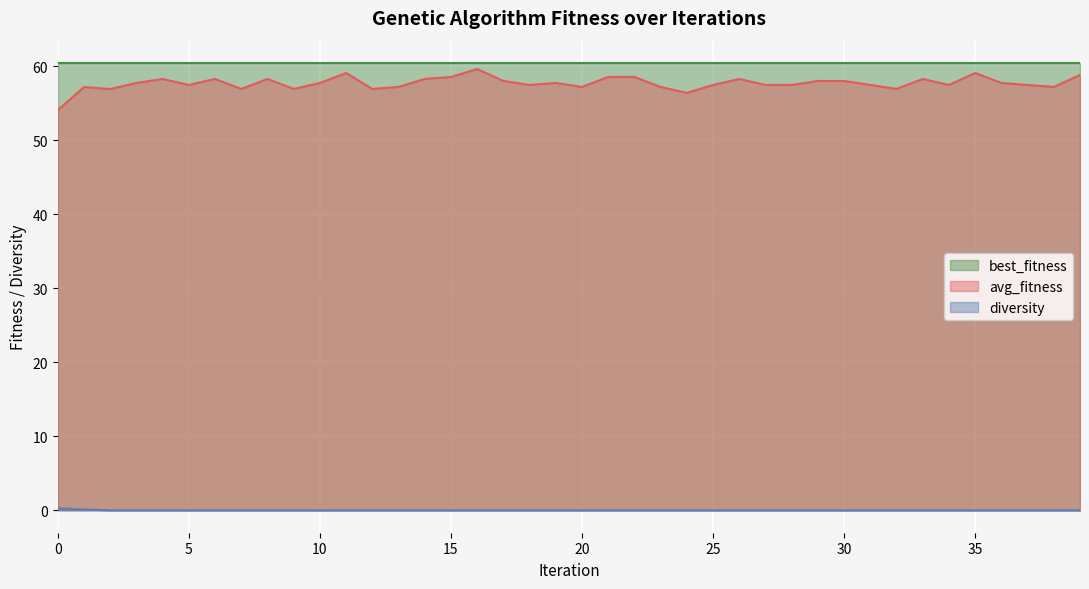

At how many categories does at least one series exceed 23?

40